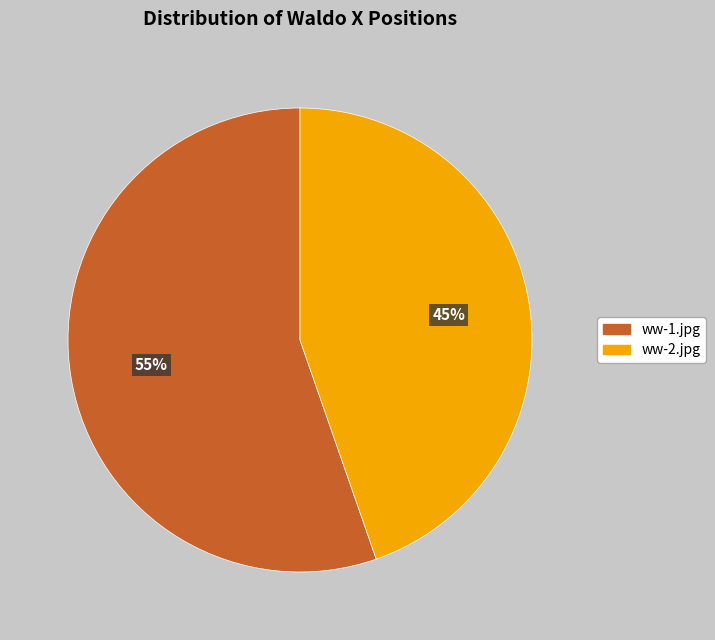

Is the sum of ww-2.jpg and ww-1.jpg greater than half?

Yes